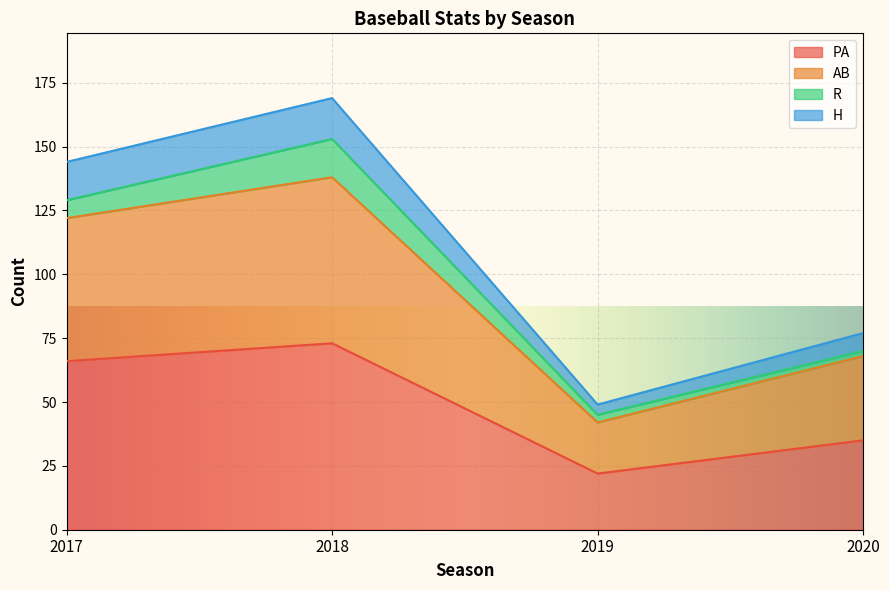

Which category has the lowest value across all series?

2019